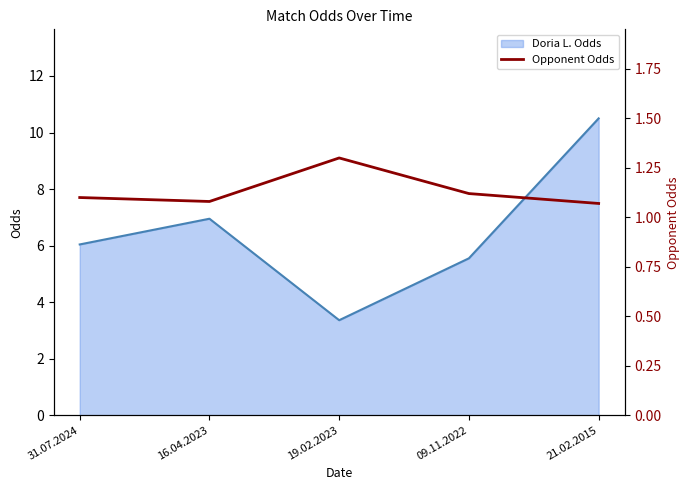

What is the lowest value of the Doria L. Odds series?

3.4